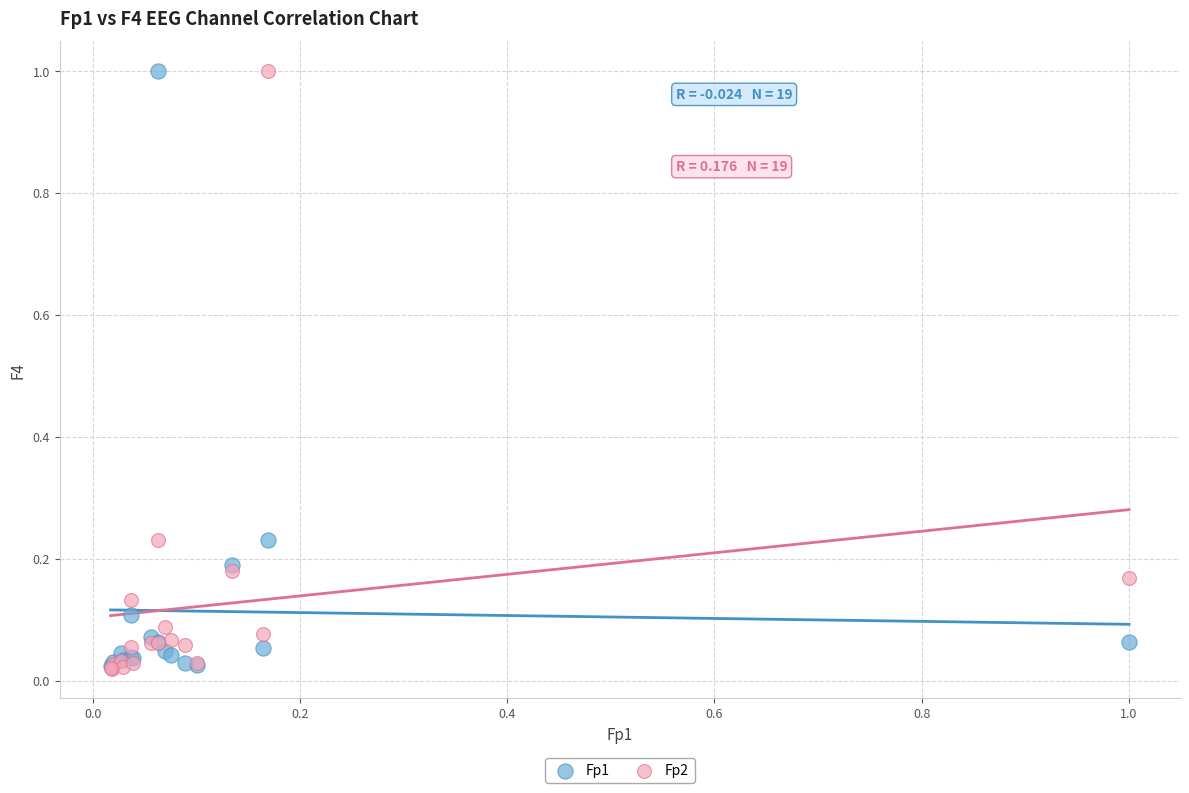

What are all the series names shown in the legend?

Fp1, Fp2